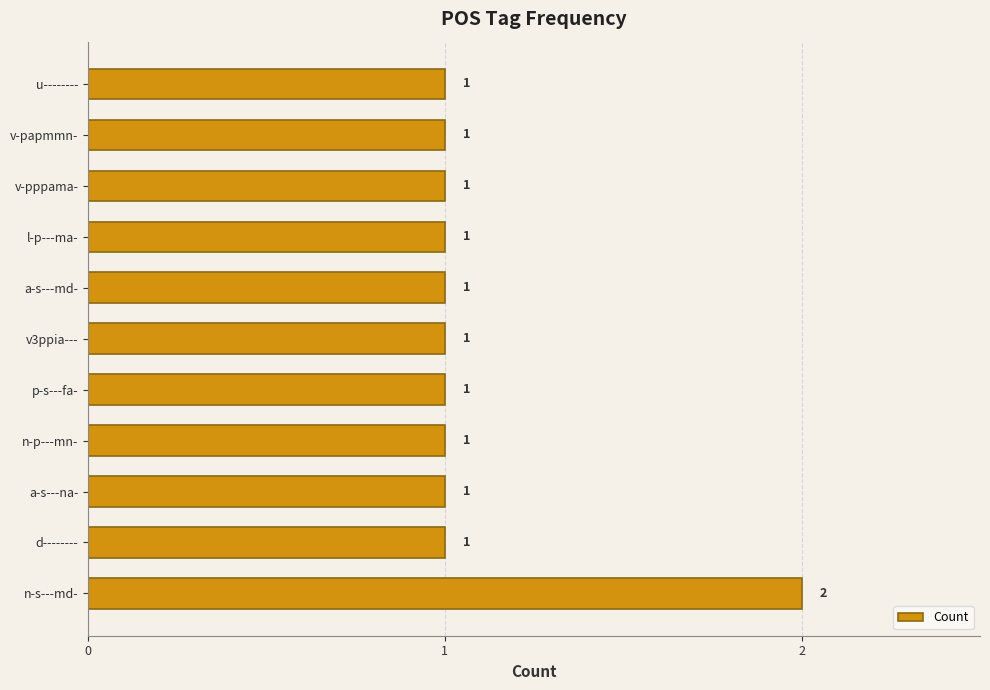

Does the chart contain stacked bars?

No